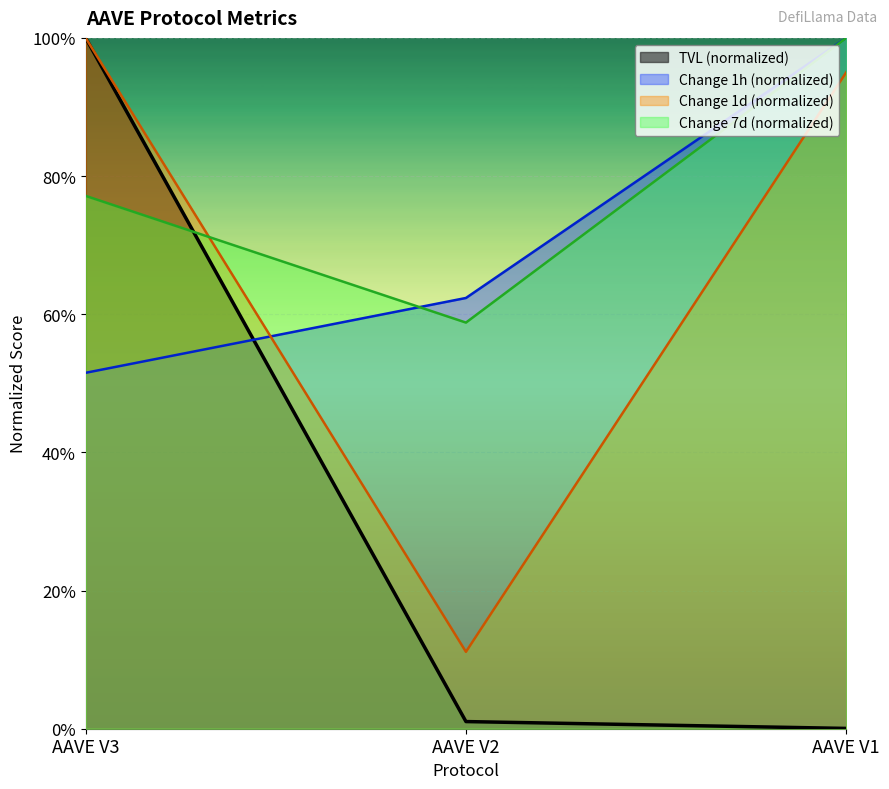

Rank the series at AAVE V3 from lowest to highest value.

Change 1h (%), Change 7d (%), TVL (USD), Change 1d (%)